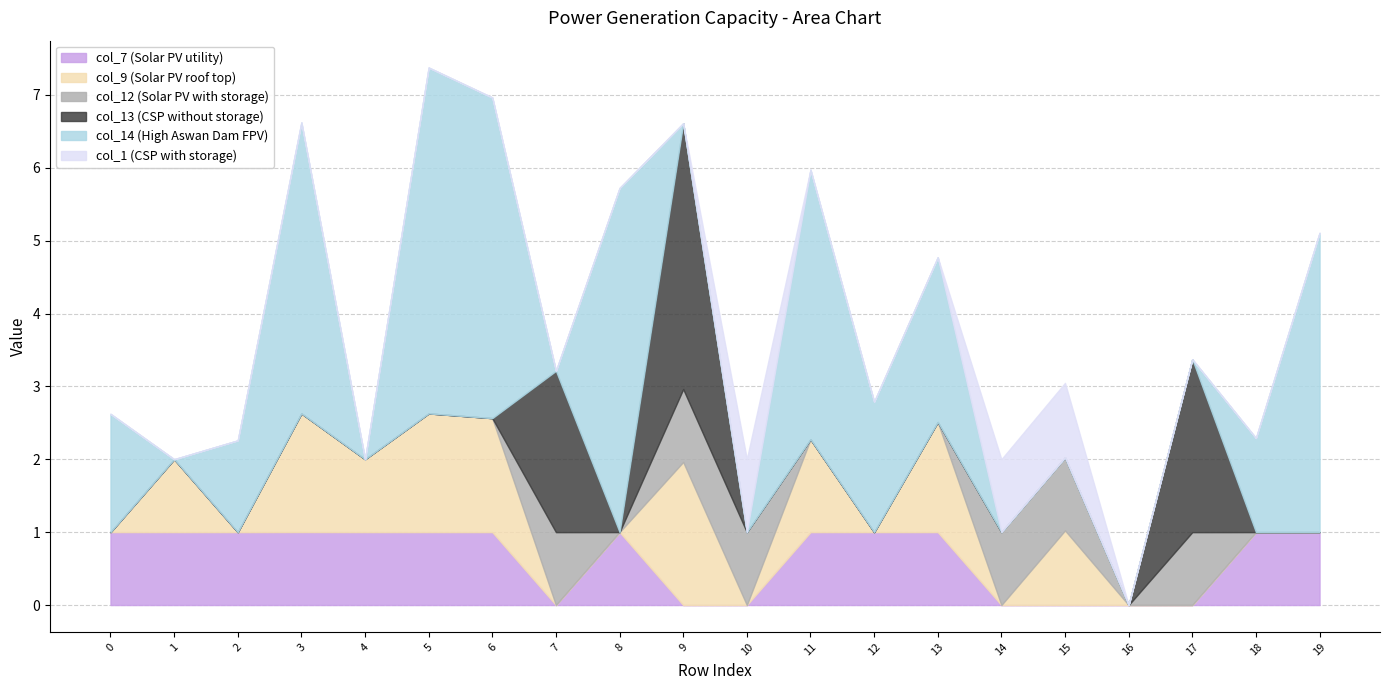

List the series in order of their peak value, lowest first.

col_7, col_12, col_1, col_9, col_13, col_14